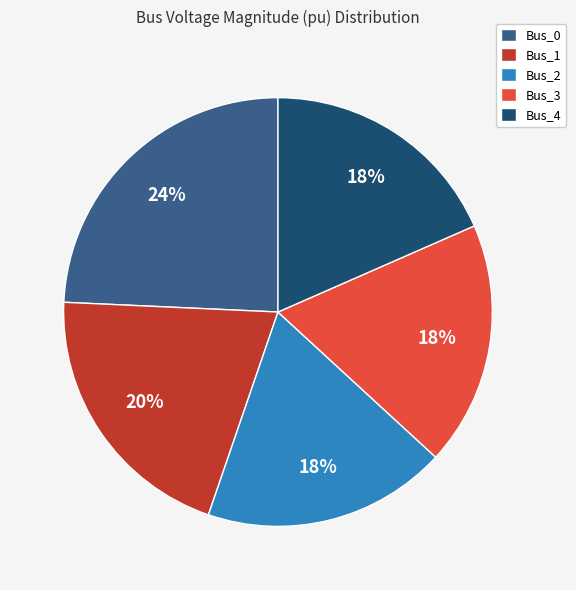

Is there any slice that represents more than half of the pie?

No